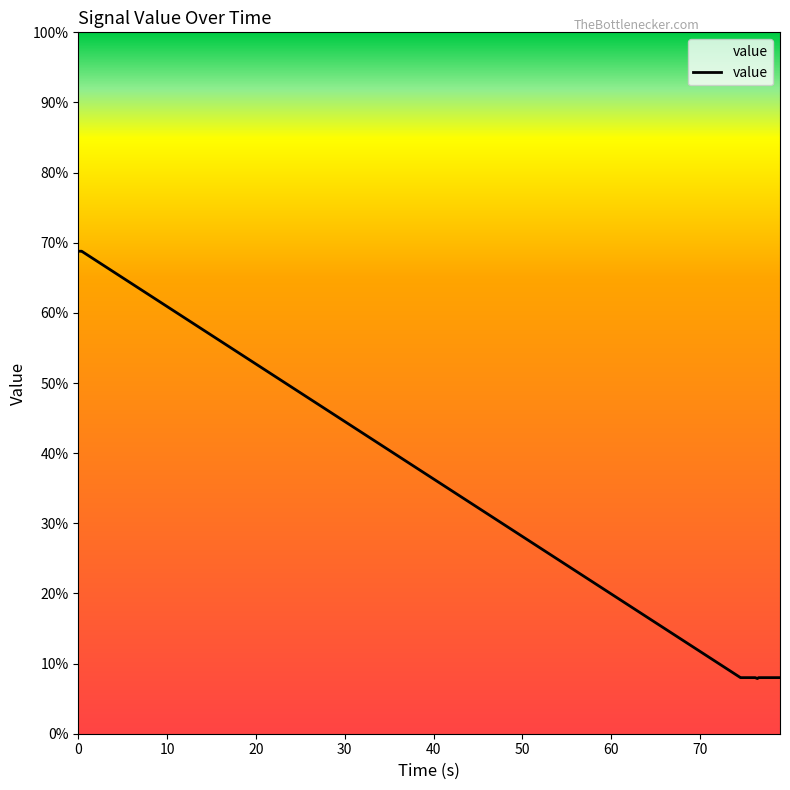

What is the minimum value shown in the chart?

7.9